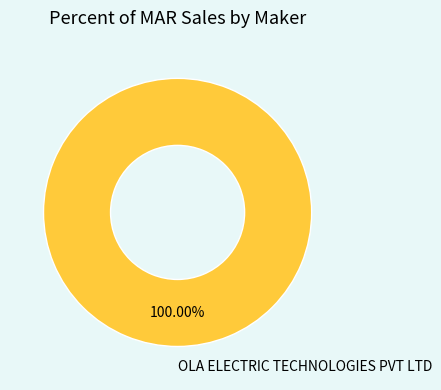

What is the majority slice?

OLA ELECTRIC TECHNOLOGIES PVT LTD